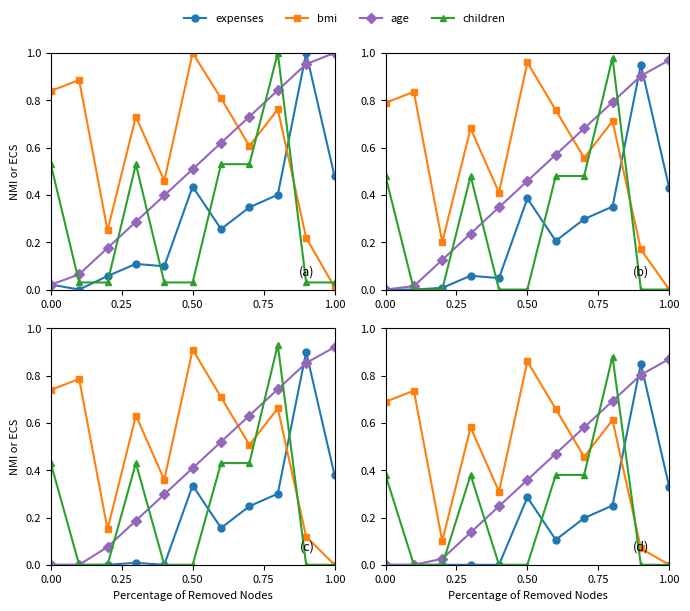

What is the average value of the age series?

0.4